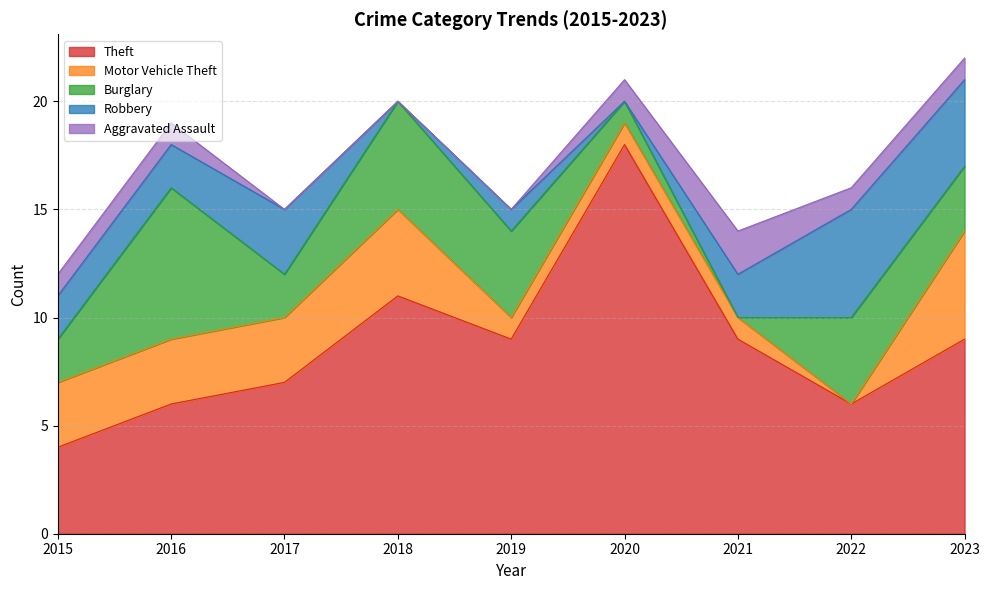

Which category has the highest value in the Burglary series?

2016